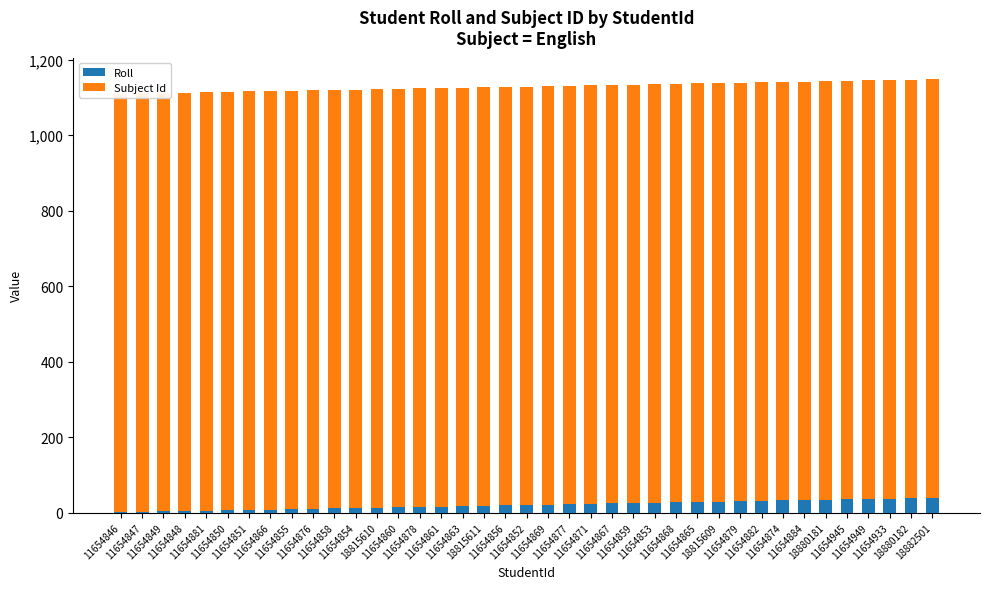

Which series has the widest spread of values?

Roll